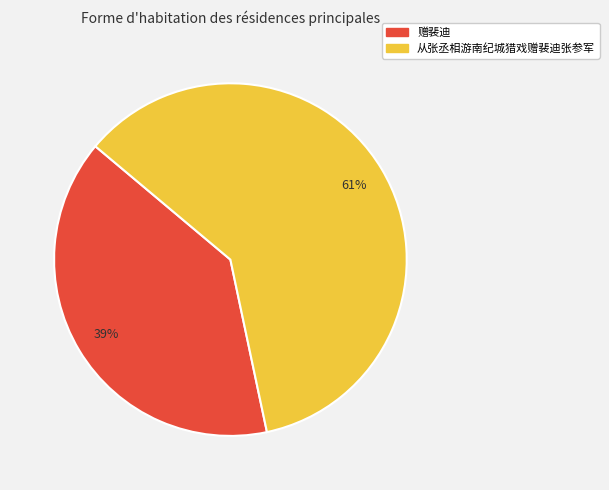

How many slices are in this pie chart?

2